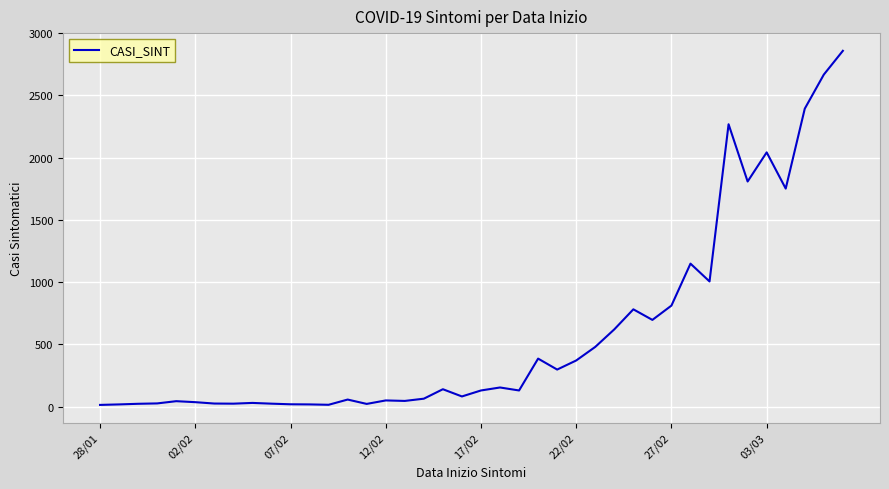

What is the maximum value shown in the chart?

2858